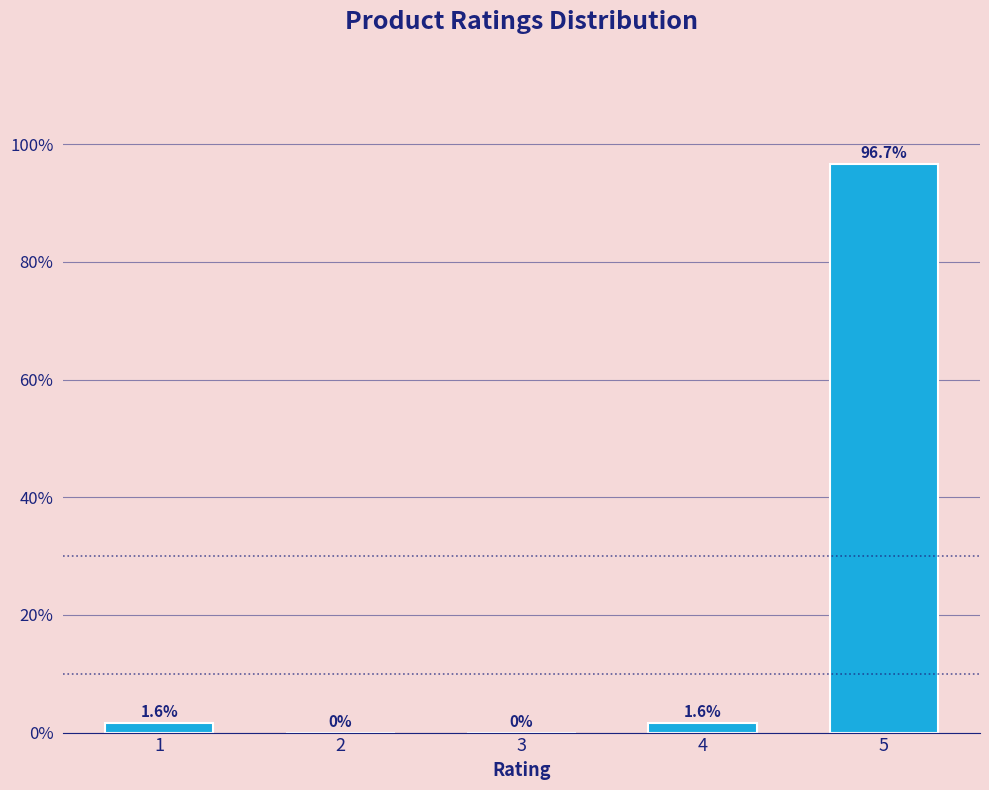

Reading left to right, transcribe all the data shown in this chart.

1=1.6	2=0.0	3=0.0	4=1.6	5=96.7